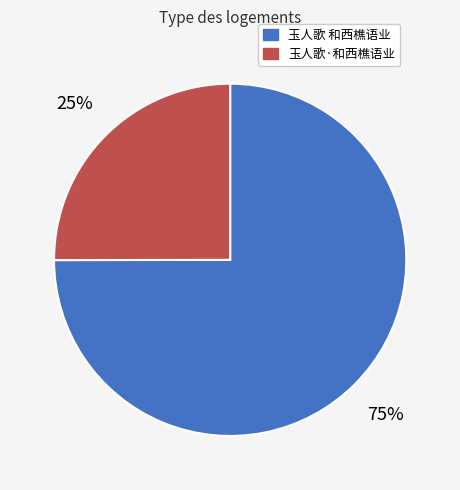

What is the largest slice in the pie chart?

玉人歌 和西樵语业